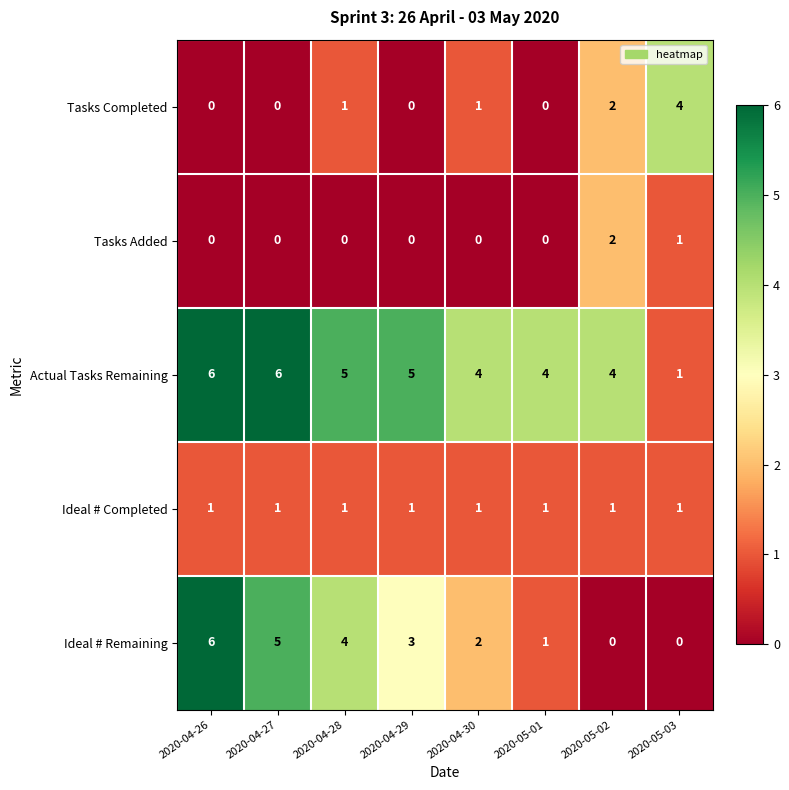

At which label is Tasks Completed closest to 2?

2020-05-02